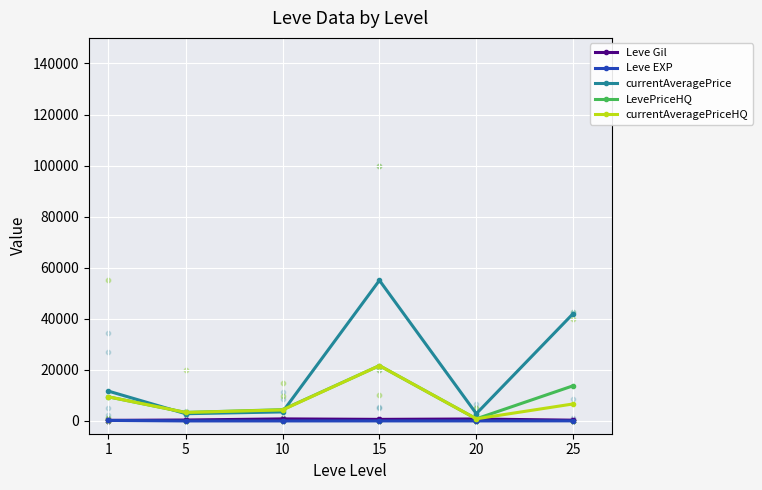

Is the value of LevePriceHQ at 20 greater than the value of currentAveragePrice at 10?

No